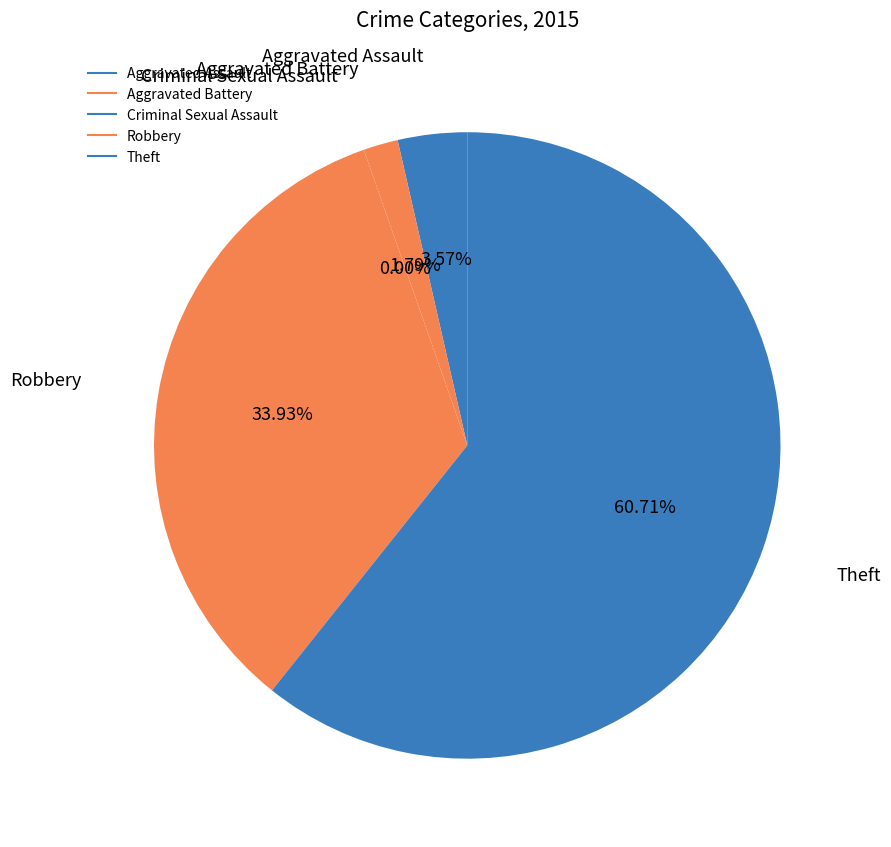

Is it true that Aggravated Assault is 4% of the pie?

True